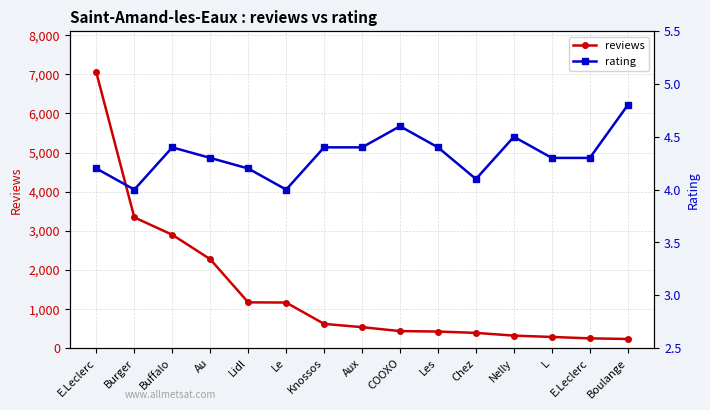

How many distinct data groups are displayed?

2